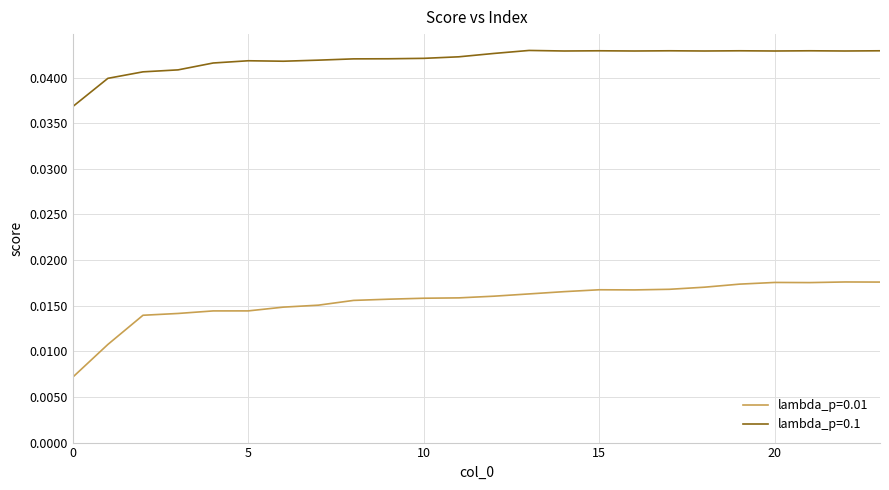

Which series has the largest range (max minus min)?

lambda_p=0.01